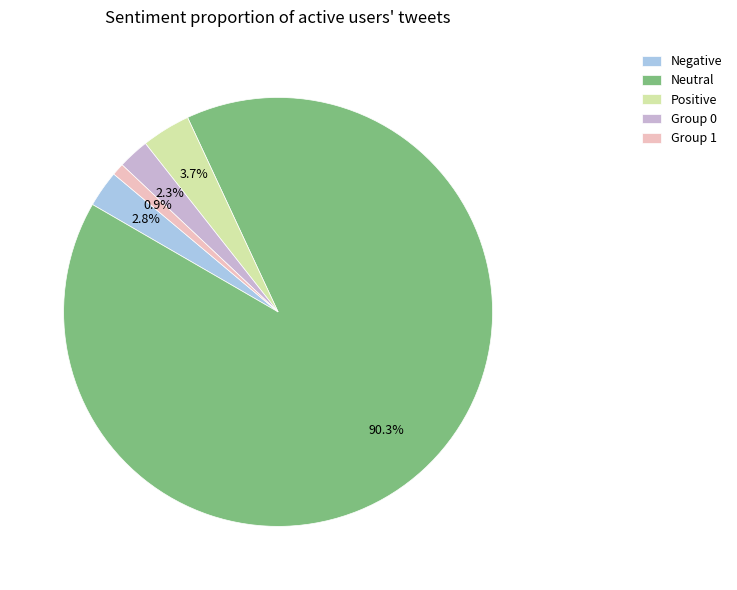

How much of the chart is everything except Group 1?

99.1%